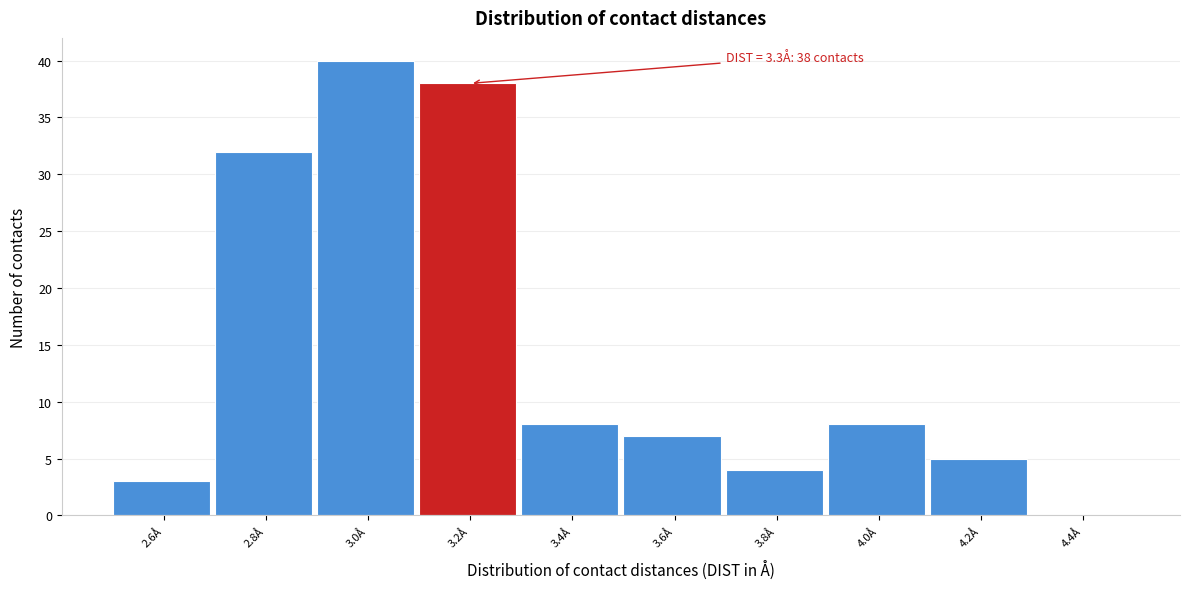

Reading left to right, what are all the values shown in this chart?

2.6Å=3	2.8Å=32	3.0Å=40	3.2Å=38	3.4Å=8	3.6Å=7	3.8Å=4	4.0Å=8	4.2Å=5	4.4Å=0